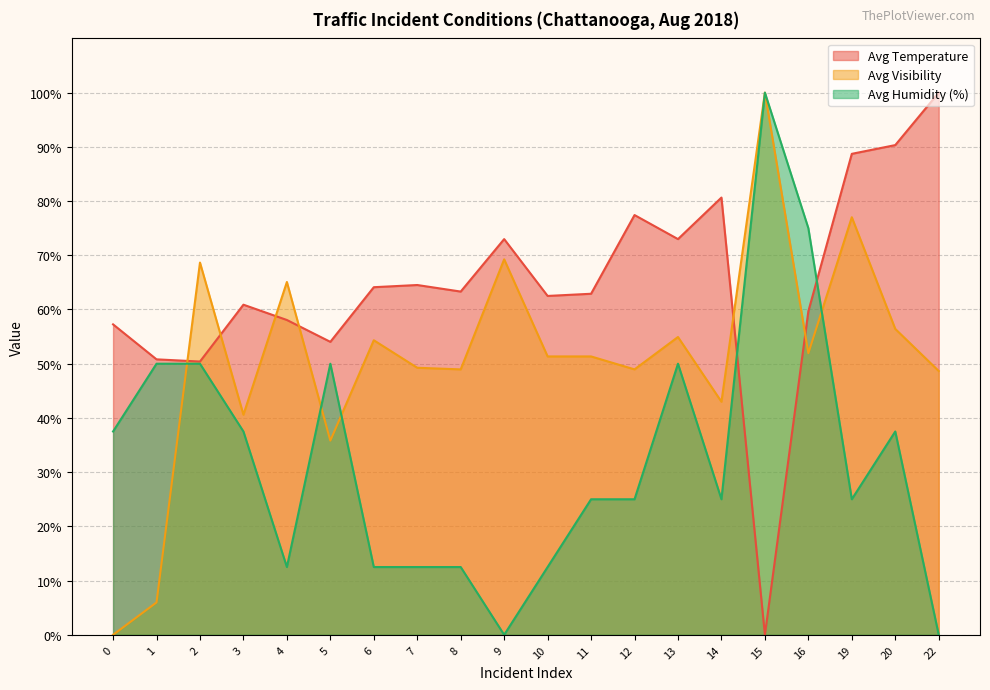

What is the highest value of the Avg Temperature series?

100.0